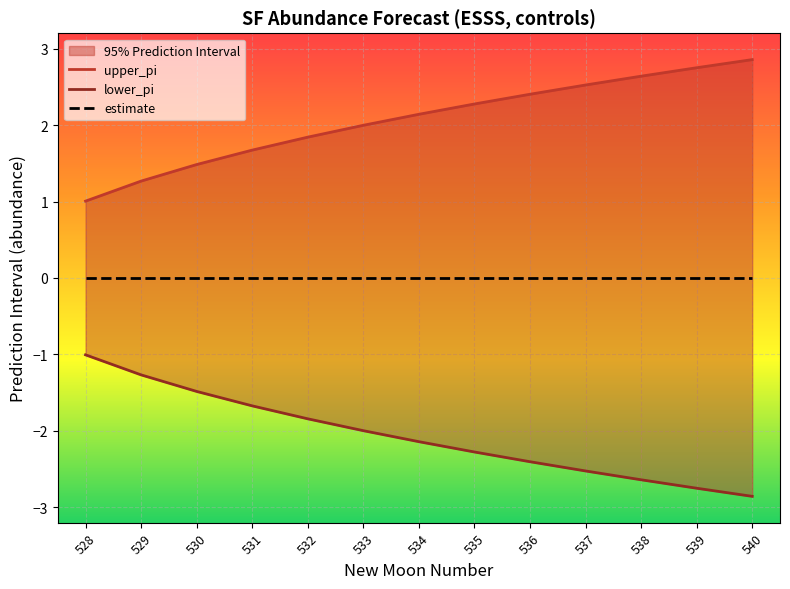

What is the difference between the highest and lowest values at 533?

4.0